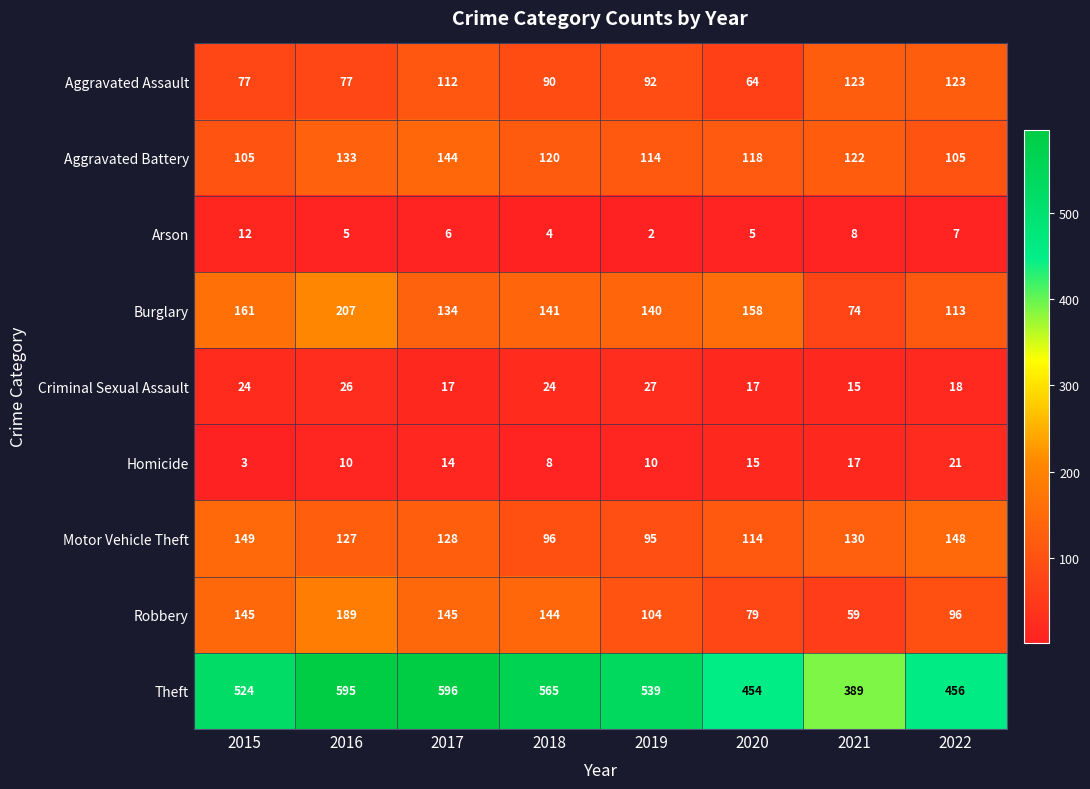

Between 2016 and 2021, which series saw the biggest shift?

Theft